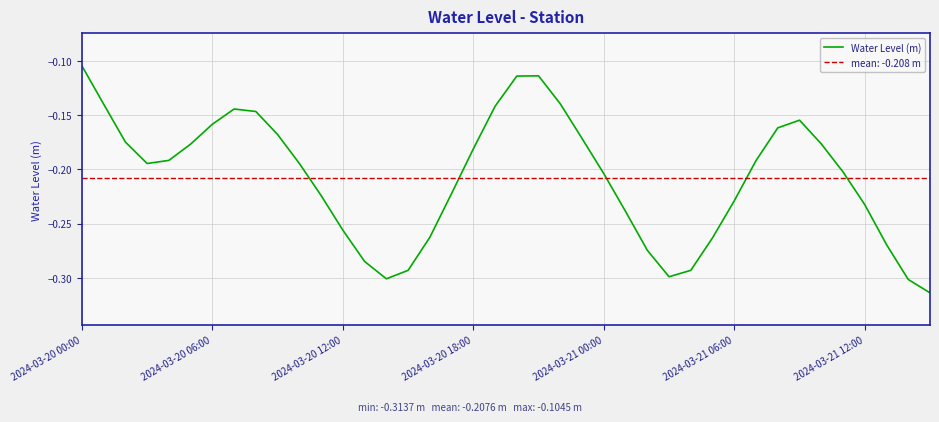

How many points are lower than both their immediate neighbors (excluding endpoints)?

3